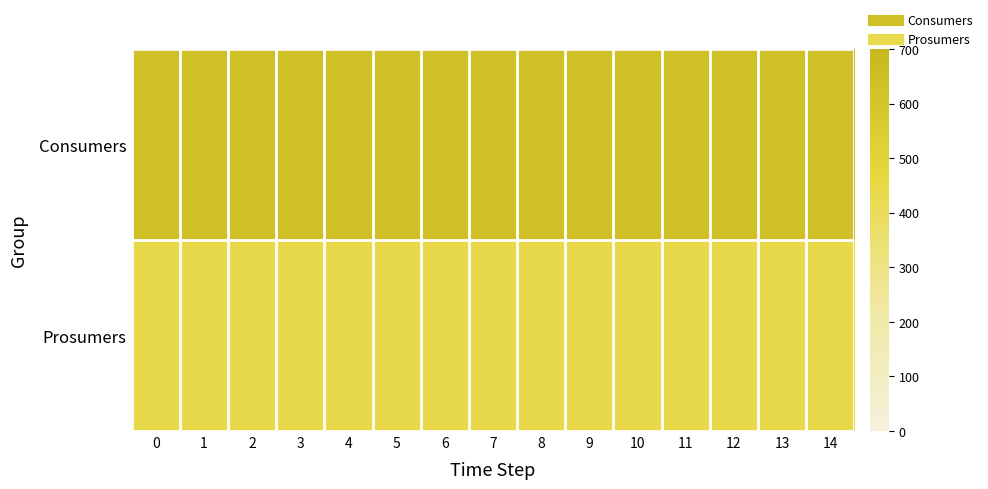

Rank the series by their maximum value, from lowest to highest.

row_1, row_0